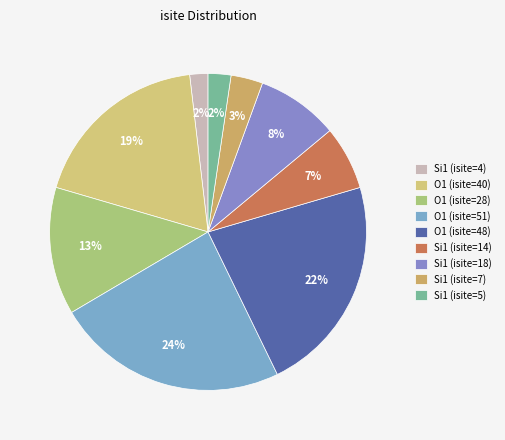

True or false: O1 (isite=48) accounts for 33% of the total.

False